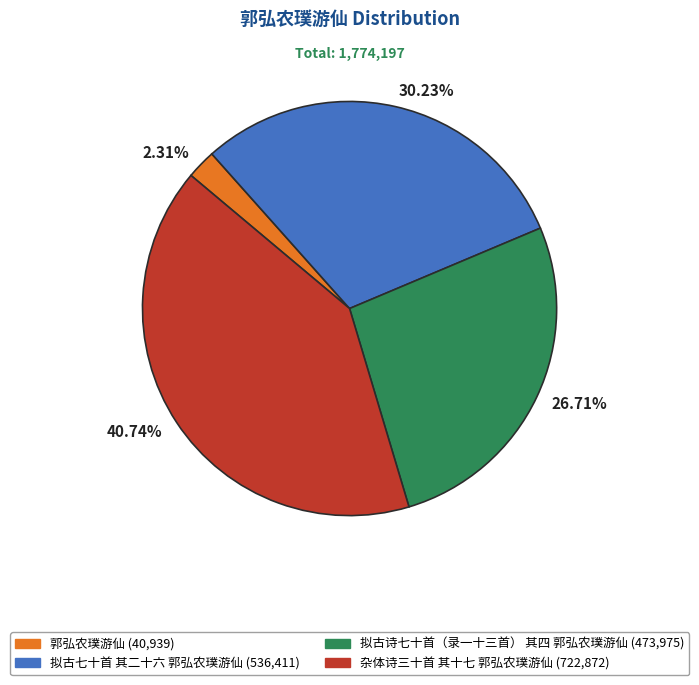

Rank the categories by value from lowest to highest.

2.31%, 26.71%, 30.23%, 40.74%